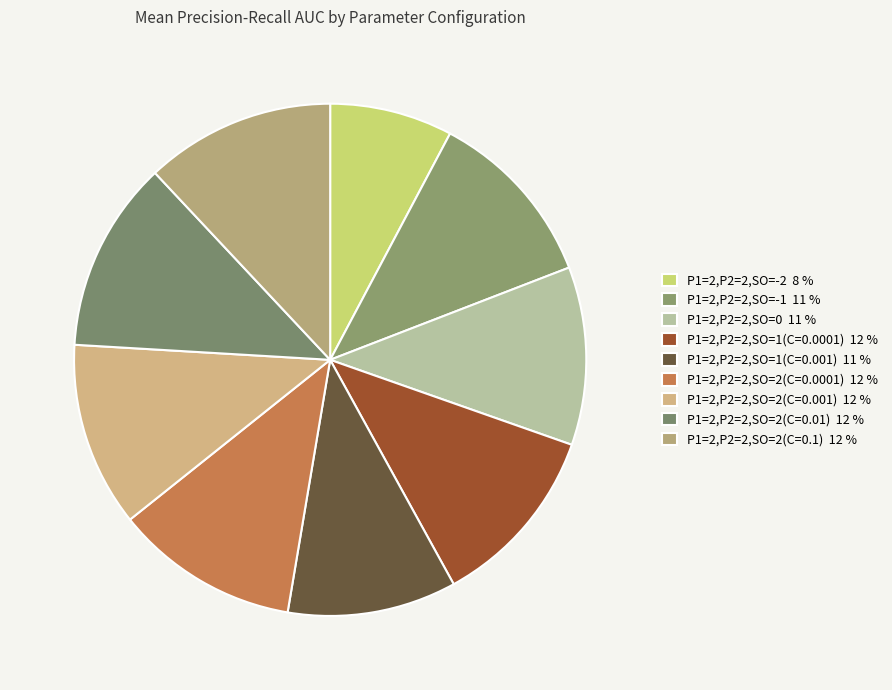

To the nearest percent, what is the difference between the largest and smallest slice percentages?

4%